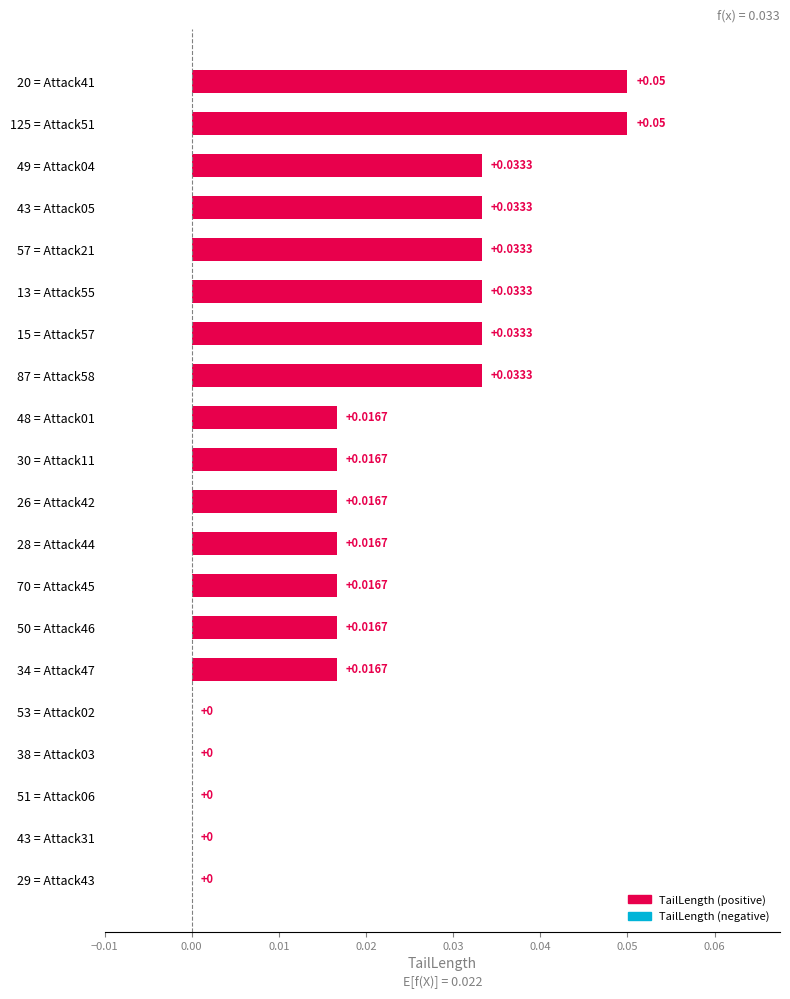

How many categories are shown in the chart?

20